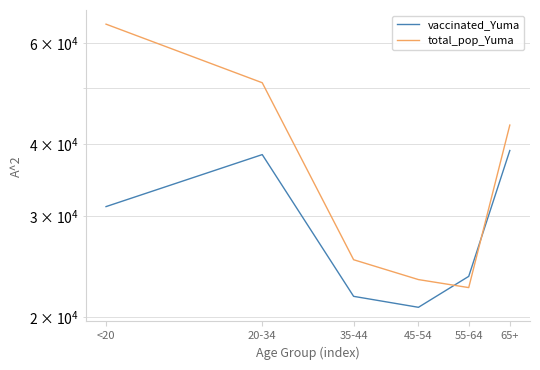

How many data points in vaccinated_Yuma are less than 31150?

3